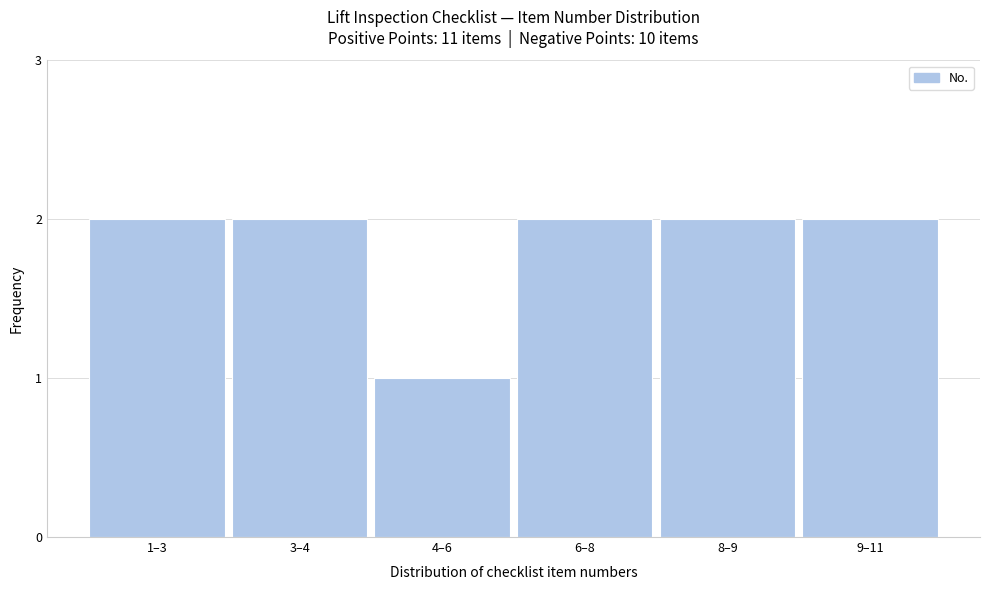

Reading left to right, list all the values displayed in this chart.

2	2	1	2	2	2